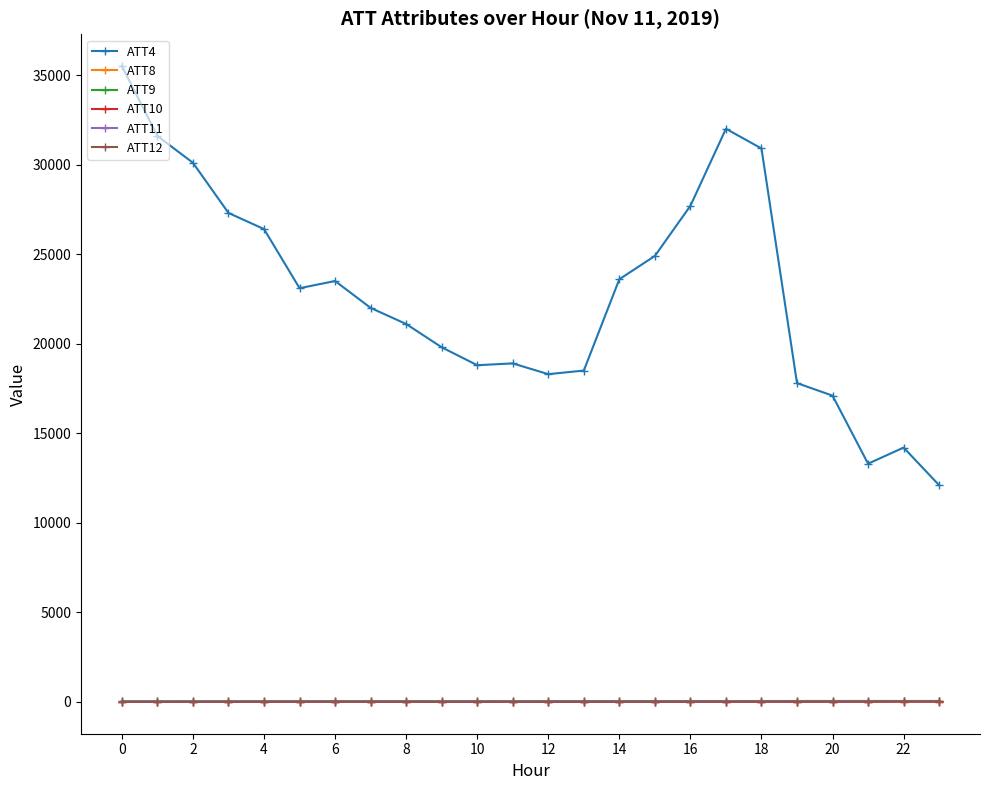

How many data points in ATT12 are above 11?

12